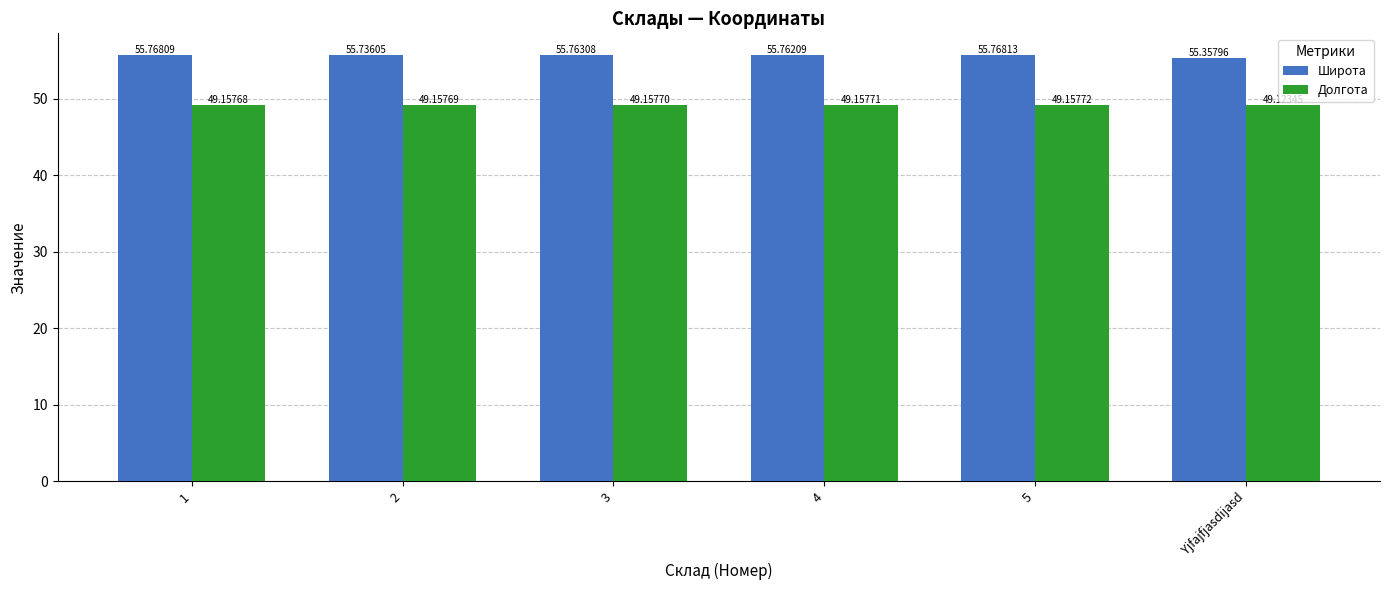

Rank the series by their maximum value, from lowest to highest.

Долгота, Широта